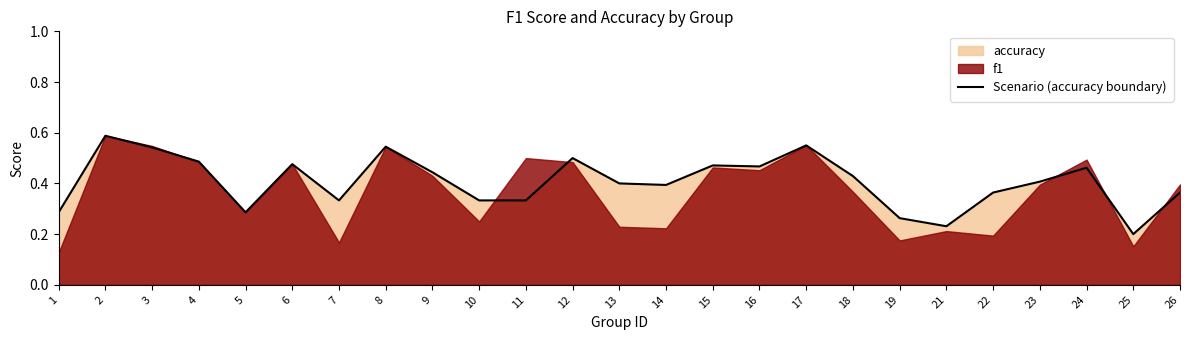

The value at 4 is 0.2. True or false?

False